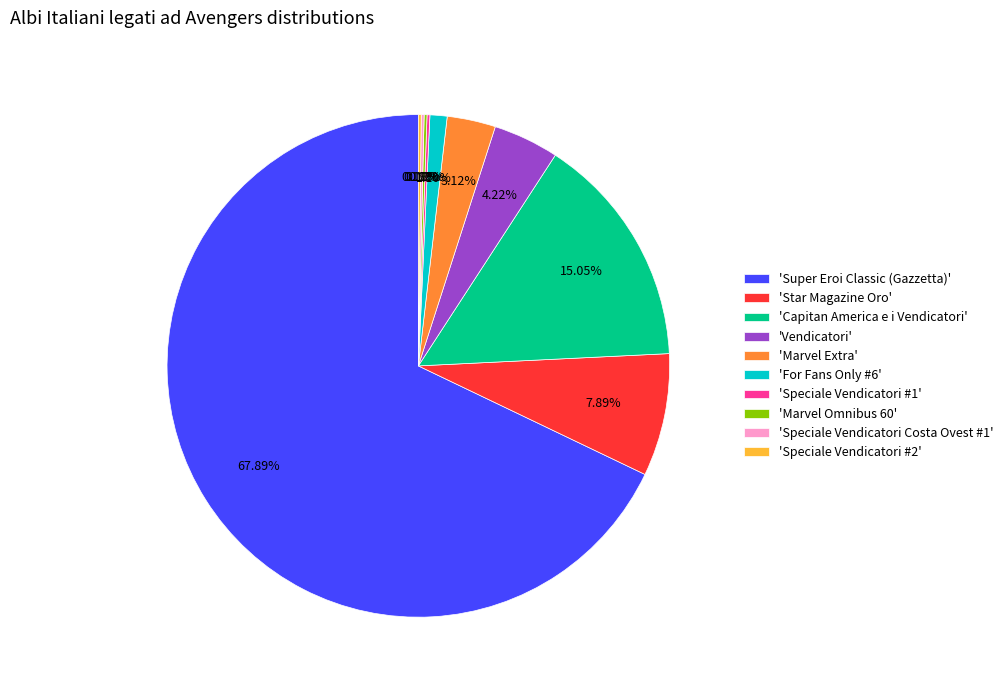

Which category has the biggest portion of the pie?

'Super Eroi Classic (Gazzetta)'